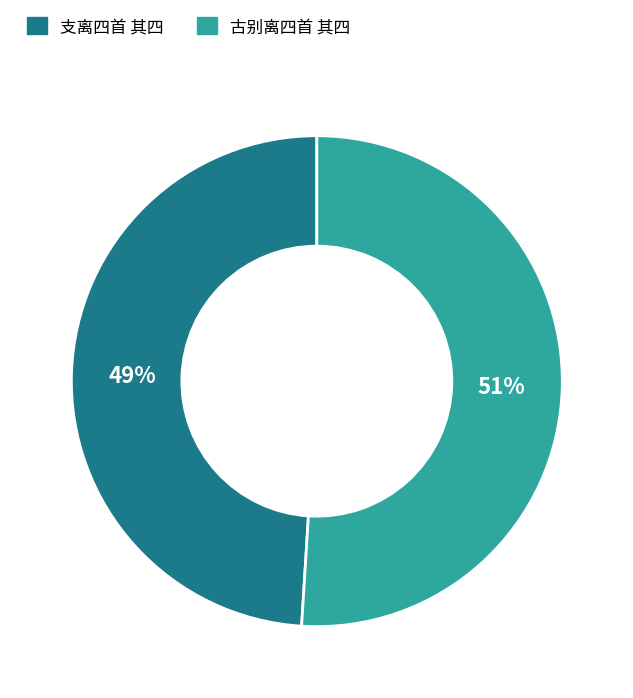

To the nearest percent, what is the average slice percentage?

50%